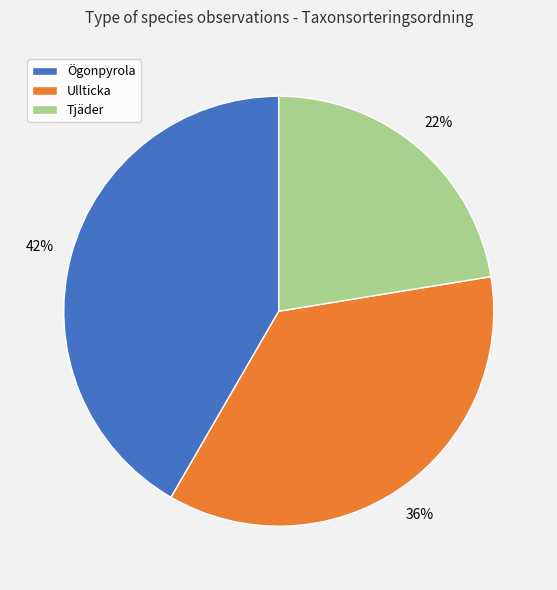

Does any single category account for the majority?

No